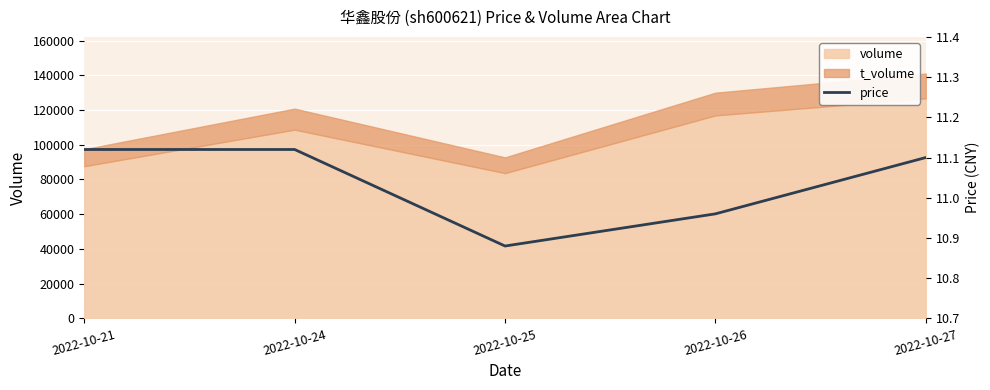

What is the change in value from 2022-10-24 to 2022-10-26?

-0.2